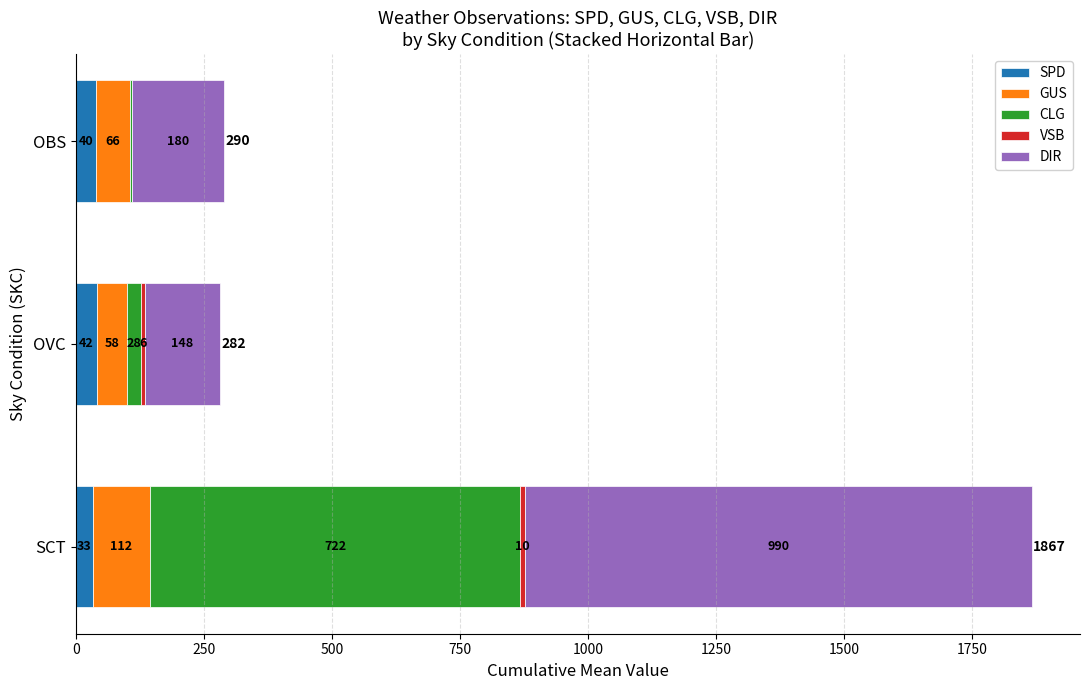

The SPD series shows 41.8 at OVC. True or false?

True